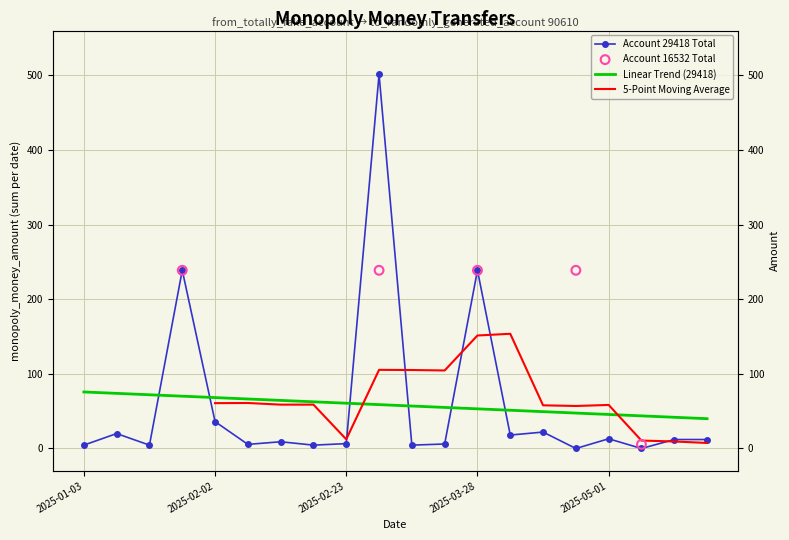

What is the change in value from 2025-02-02 to 2025-11-04?

-24.0